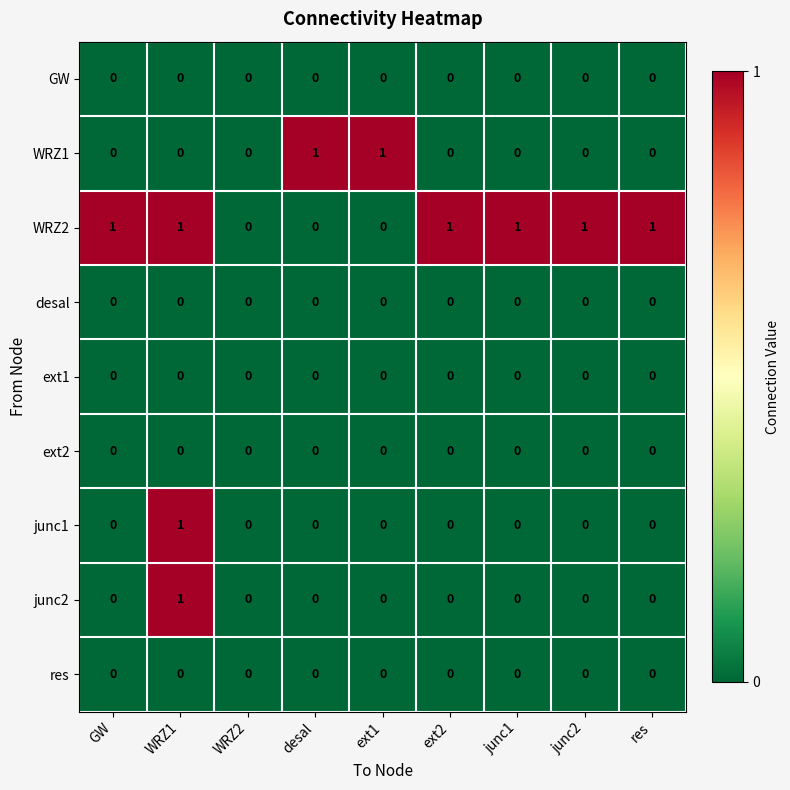

How many WRZ1 values are between 0 and 1?

9